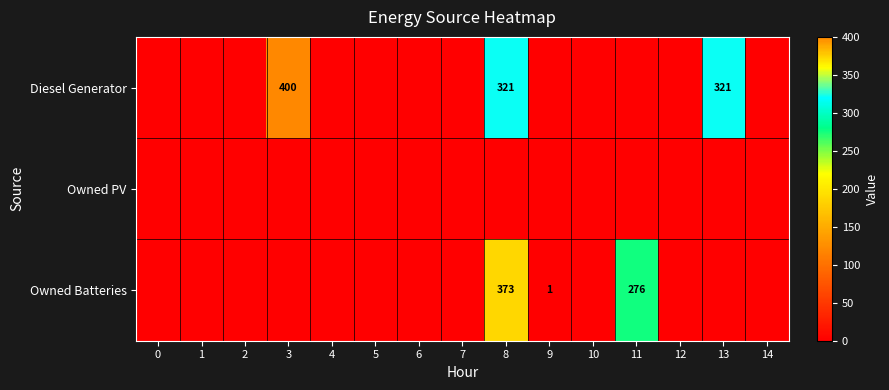

Is it true that Diesel Generator equals 321 at 13?

True